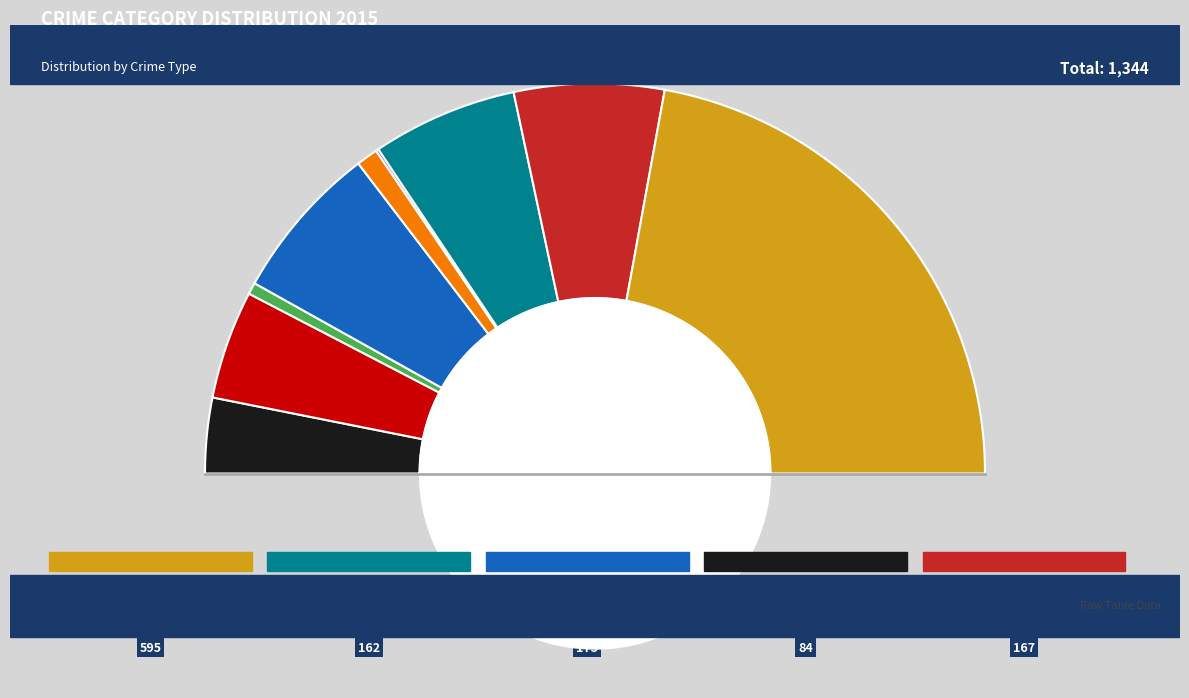

To the nearest percent, what is the average slice percentage?

11%